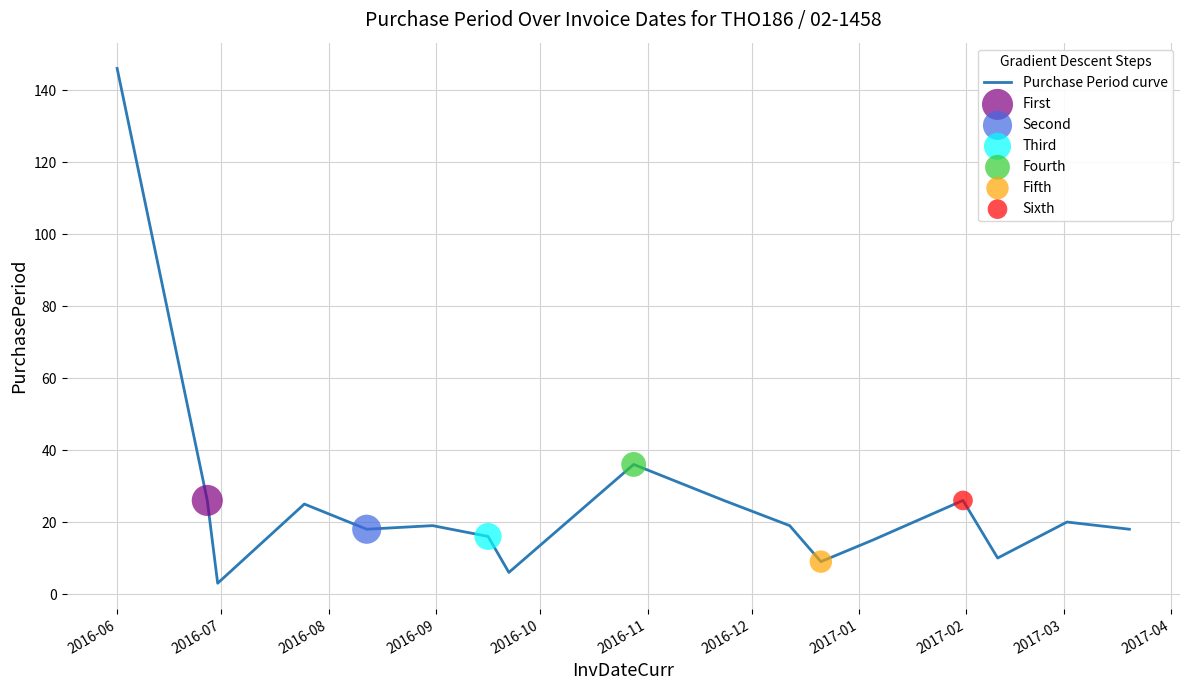

What is the difference between the maximum and minimum values?

143